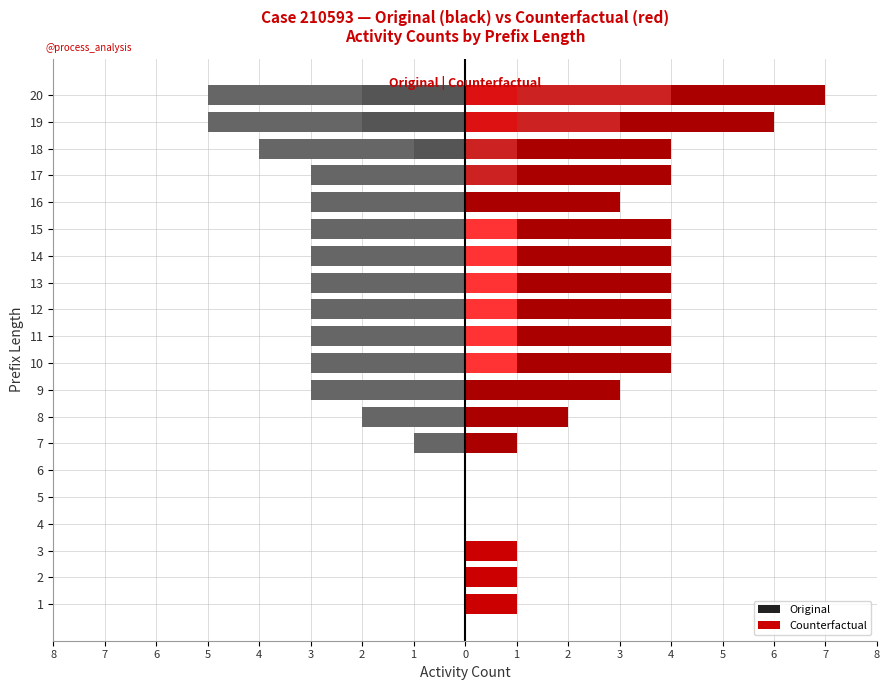

What is the difference between the maximum and minimum values in the CF: W_Nabellen incomplete dossiers-START series?

1.0